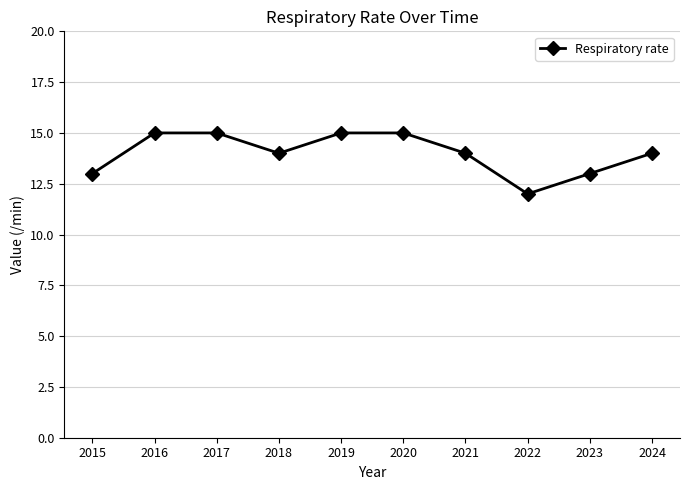

True or false: there are more than 2 points higher than both neighbors.

False